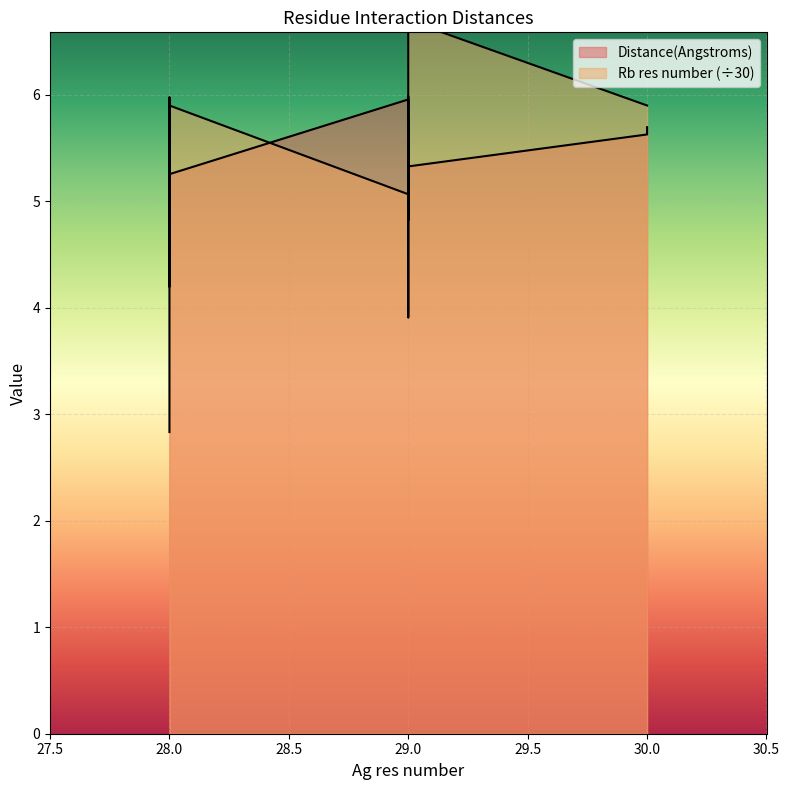

Which category has the highest value across all series?

29